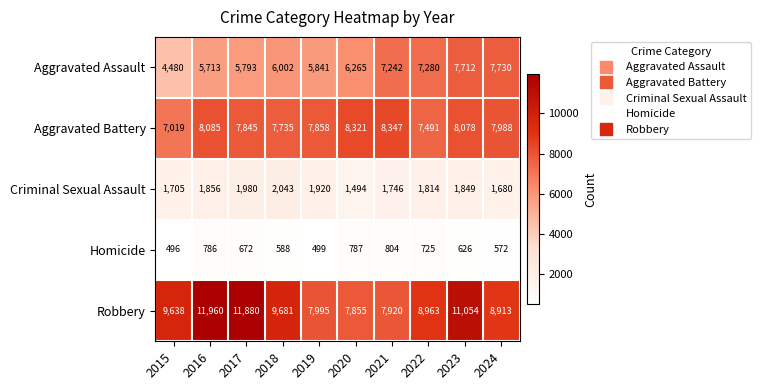

List the series in order of their peak value, lowest first.

Homicide, Criminal Sexual Assault, Aggravated Assault, Aggravated Battery, Robbery